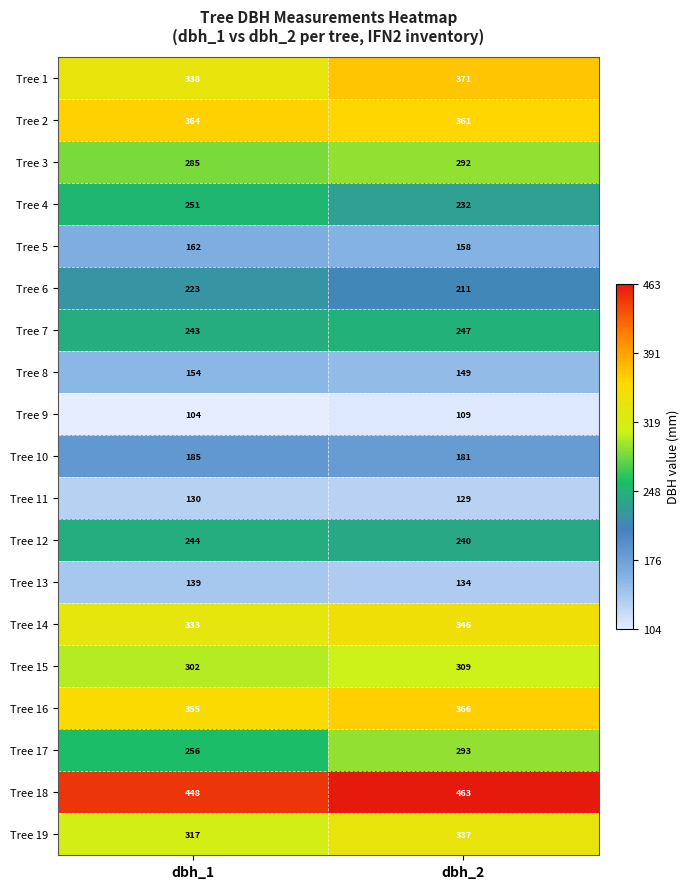

Between dbh_1 and dbh_2, which series saw the biggest shift?

Tree 17